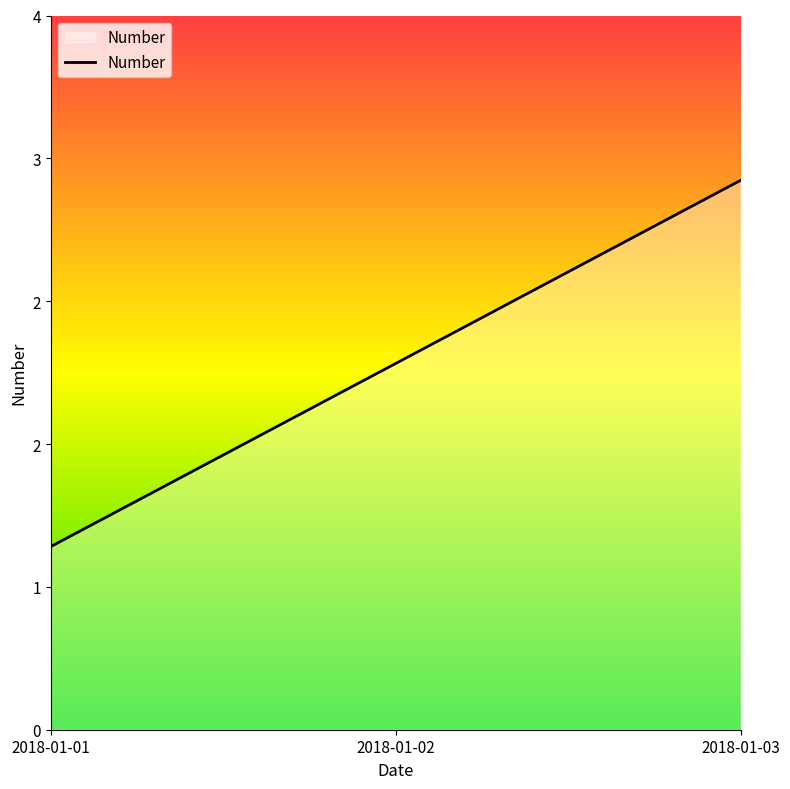

Does the chart display data point markers on the line(s)?

No